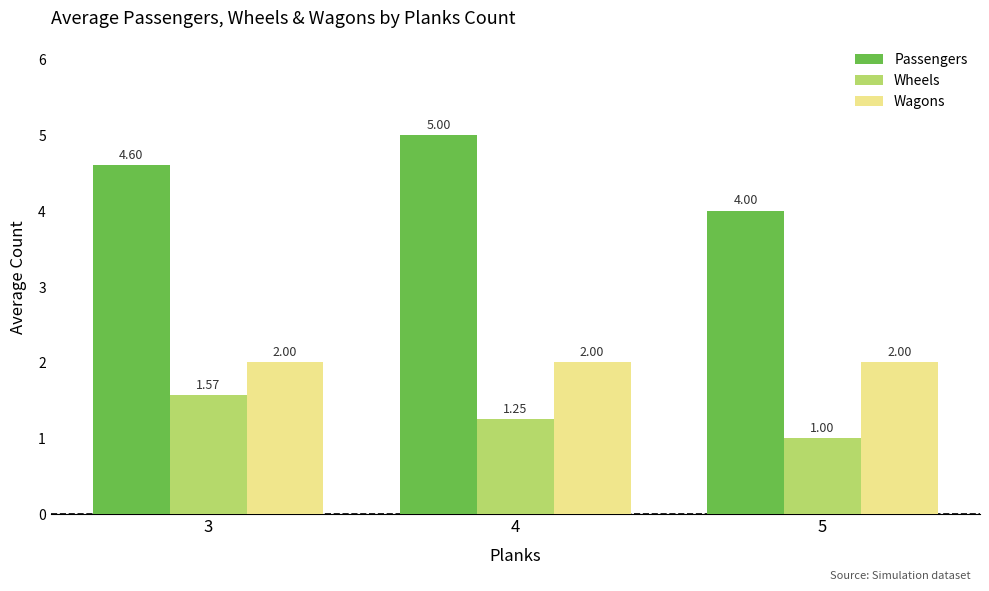

What is the total value across all series at 5?

7.0